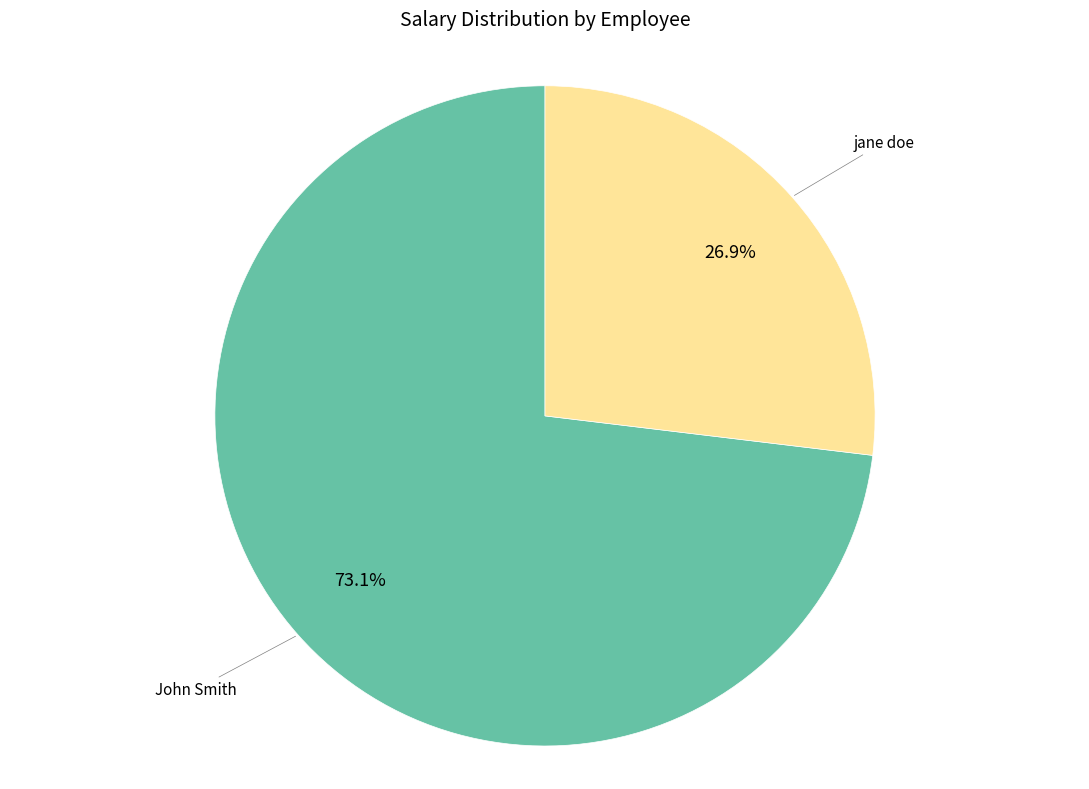

To the nearest percent, what portion does jane doe represent?

27%